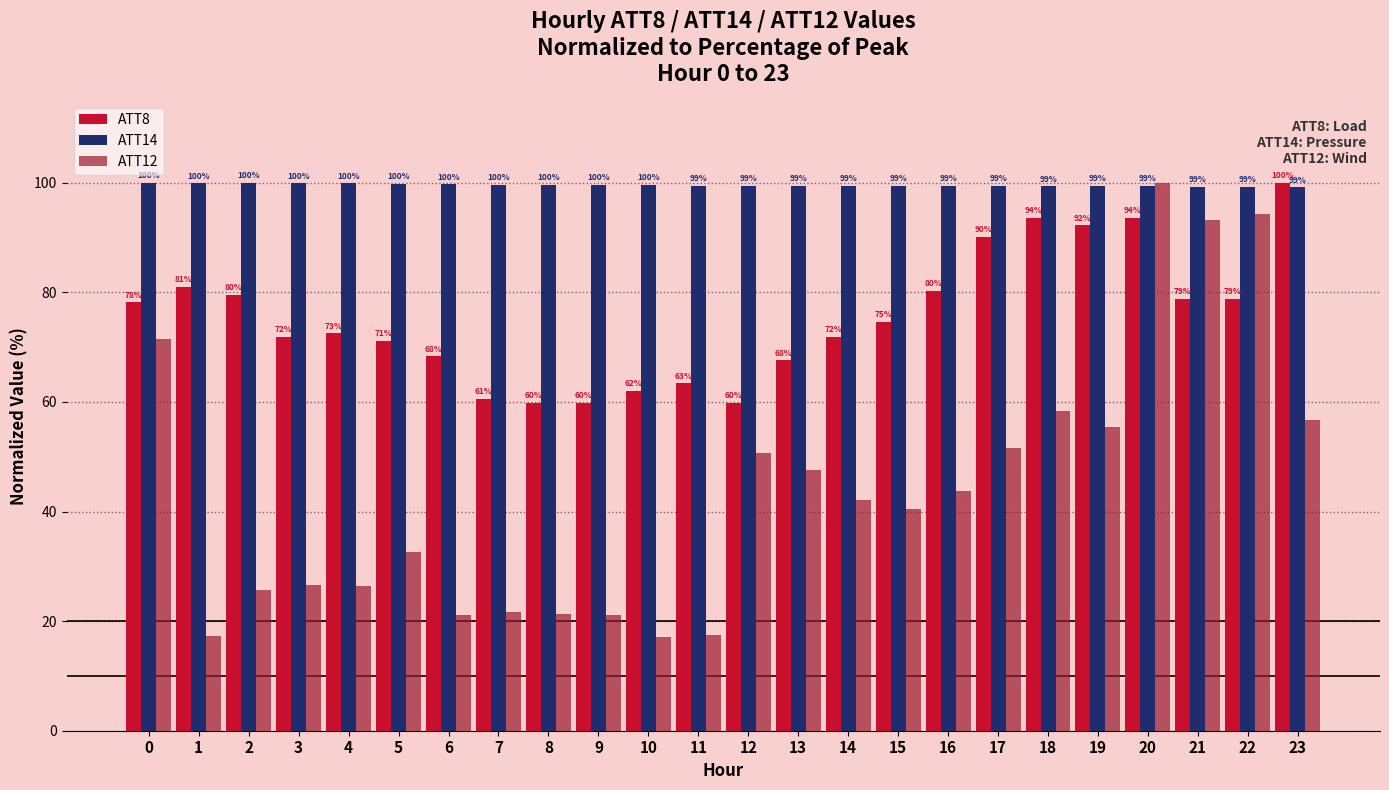

At 9, list the series in order from largest to smallest.

ATT14, ATT8, ATT12